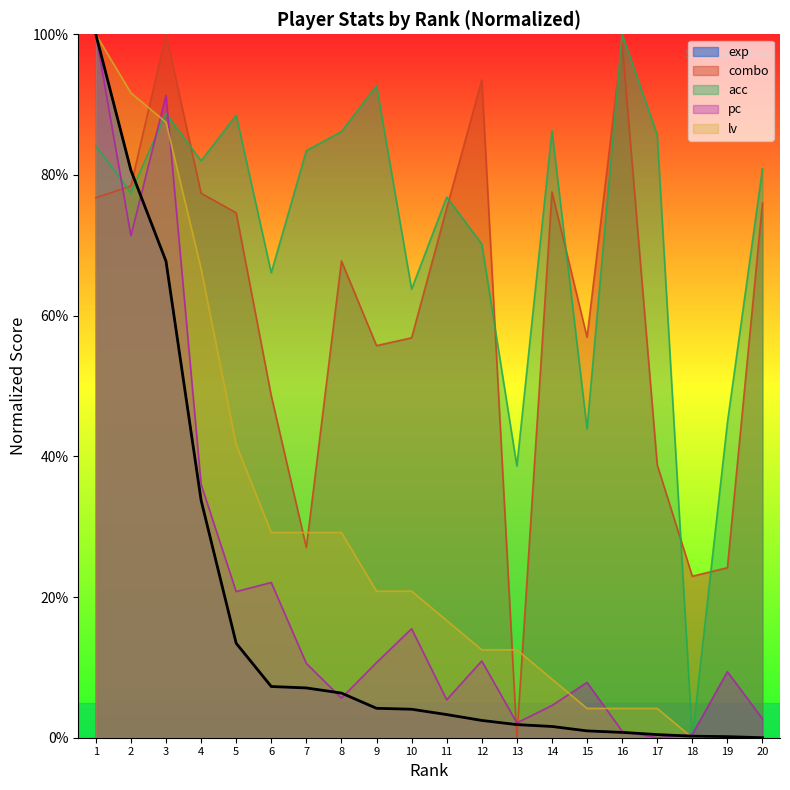

At which label is acc closest to 50?

19